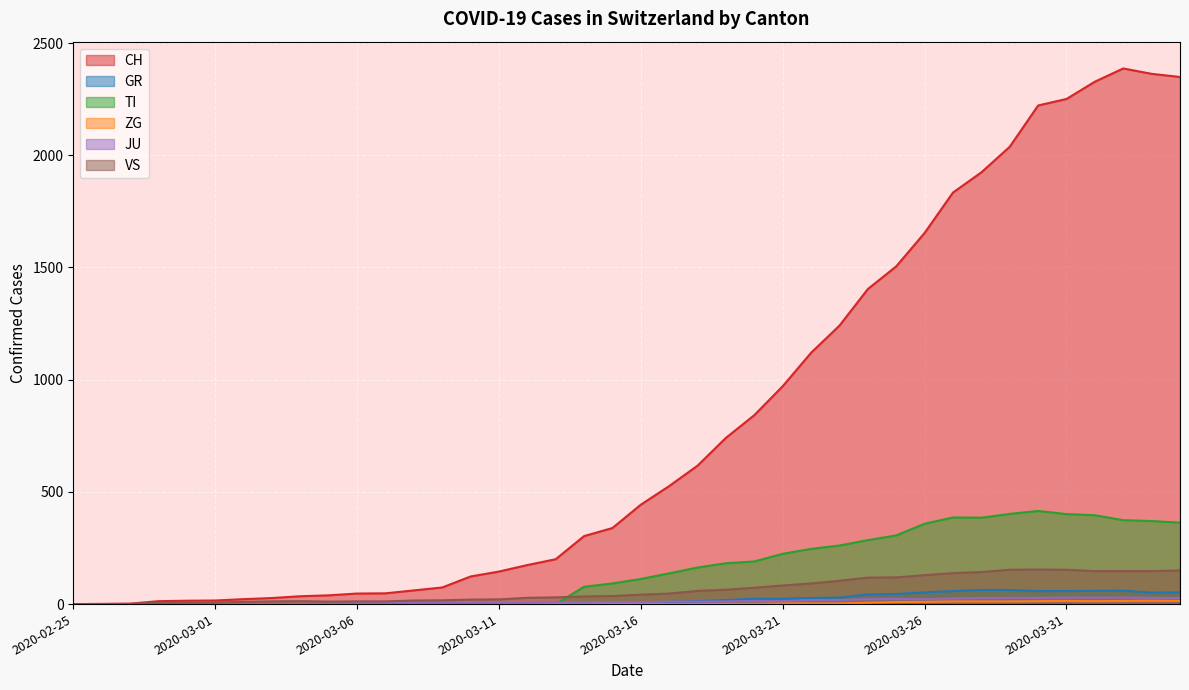

Reading left to right, list all the values displayed in this chart.

CH: 2020-02-25=0	2020-02-26=1	2020-02-27=2	2020-02-28=13	2020-02-29=15	2020-03-01=16	2020-03-02=22	2020-03-03=27	2020-03-04=35	2020-03-05=39	2020-03-06=47	2020-03-07=48	2020-03-08=61	2020-03-09=74	2020-03-10=123	2020-03-11=145	2020-03-12=174	2020-03-13=200	2020-03-14=303	2020-03-15=339	2020-03-16=443	2020-03-17=526	2020-03-18=617	2020-03-19=741	2020-03-20=842	2020-03-21=971	2020-03-22=1120	2020-03-23=1241	2020-03-24=1404	2020-03-25=1505	2020-03-26=1654	2020-03-27=1834	2020-03-28=1924	2020-03-29=2038	2020-03-30=2222	2020-03-31=2251	2020-04-01=2328	2020-04-02=2387	2020-04-03=2363	2020-04-04=2349
GR: 2020-02-25=0	2020-02-26=0	2020-02-27=0	2020-02-28=0	2020-02-29=0	2020-03-01=0	2020-03-02=0	2020-03-03=0	2020-03-04=0	2020-03-05=0	2020-03-06=0	2020-03-07=0	2020-03-08=0	2020-03-09=0	2020-03-10=0	2020-03-11=0	2020-03-12=0	2020-03-13=0	2020-03-14=6	2020-03-15=0	2020-03-16=9	2020-03-17=9	2020-03-18=13	2020-03-19=18	2020-03-20=24	2020-03-21=24	2020-03-22=27	2020-03-23=29	2020-03-24=43	2020-03-25=45	2020-03-26=52	2020-03-27=58	2020-03-28=63	2020-03-29=63	2020-03-30=58	2020-03-31=58	2020-04-01=59	2020-04-02=60	2020-04-03=51	2020-04-04=52
TI: 2020-02-25=0	2020-02-26=0	2020-02-27=0	2020-02-28=0	2020-02-29=0	2020-03-01=0	2020-03-02=0	2020-03-03=0	2020-03-04=0	2020-03-05=0	2020-03-06=0	2020-03-07=0	2020-03-08=0	2020-03-09=0	2020-03-10=0	2020-03-11=0	2020-03-12=0	2020-03-13=0	2020-03-14=77	2020-03-15=92	2020-03-16=112	2020-03-17=137	2020-03-18=163	2020-03-19=182	2020-03-20=190	2020-03-21=224	2020-03-22=246	2020-03-23=261	2020-03-24=285	2020-03-25=306	2020-03-26=358	2020-03-27=386	2020-03-28=385	2020-03-29=402	2020-03-30=415	2020-03-31=401	2020-04-01=396	2020-04-02=374	2020-04-03=370	2020-04-04=363
ZG: 2020-02-25=0	2020-02-26=0	2020-02-27=0	2020-02-28=0	2020-02-29=0	2020-03-01=0	2020-03-02=0	2020-03-03=0	2020-03-04=0	2020-03-05=0	2020-03-06=0	2020-03-07=0	2020-03-08=0	2020-03-09=0	2020-03-10=0	2020-03-11=0	2020-03-12=0	2020-03-13=1	2020-03-14=0	2020-03-15=1	2020-03-16=0	2020-03-17=0	2020-03-18=0	2020-03-19=1	2020-03-20=1	2020-03-21=3	2020-03-22=3	2020-03-23=3	2020-03-24=6	2020-03-25=9	2020-03-26=10	2020-03-27=12	2020-03-28=12	2020-03-29=12	2020-03-30=13	2020-03-31=14	2020-04-01=13	2020-04-02=14	2020-04-03=15	2020-04-04=14
JU: 2020-02-25=0	2020-02-26=0	2020-02-27=1	2020-02-28=1	2020-02-29=1	2020-03-01=1	2020-03-02=1	2020-03-03=1	2020-03-04=1	2020-03-05=2	2020-03-06=5	2020-03-07=5	2020-03-08=5	2020-03-09=5	2020-03-10=5	2020-03-11=6	2020-03-12=6	2020-03-13=8	2020-03-14=8	2020-03-15=9	2020-03-16=9	2020-03-17=11	2020-03-18=11	2020-03-19=12	2020-03-20=14	2020-03-21=13	2020-03-22=18	2020-03-23=18	2020-03-24=22	2020-03-25=23	2020-03-26=22	2020-03-27=25	2020-03-28=27	2020-03-29=28	2020-03-30=28	2020-03-31=29	2020-04-01=29	2020-04-02=29	2020-04-03=28	2020-04-04=27
VS: 2020-02-25=0	2020-02-26=0	2020-02-27=0	2020-02-28=6	2020-02-29=6	2020-03-01=7	2020-03-02=10	2020-03-03=12	2020-03-04=13	2020-03-05=11	2020-03-06=12	2020-03-07=12	2020-03-08=16	2020-03-09=17	2020-03-10=20	2020-03-11=21	2020-03-12=28	2020-03-13=30	2020-03-14=34	2020-03-15=36	2020-03-16=42	2020-03-17=47	2020-03-18=59	2020-03-19=64	2020-03-20=73	2020-03-21=83	2020-03-22=92	2020-03-23=104	2020-03-24=118	2020-03-25=119	2020-03-26=129	2020-03-27=138	2020-03-28=143	2020-03-29=153	2020-03-30=154	2020-03-31=153	2020-04-01=147	2020-04-02=147	2020-04-03=147	2020-04-04=150